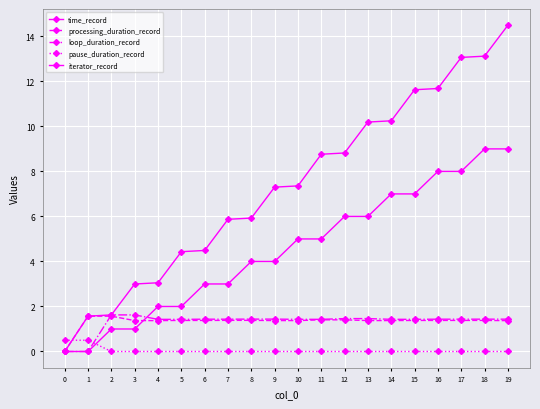

At which category is the sum across all series the highest?

19